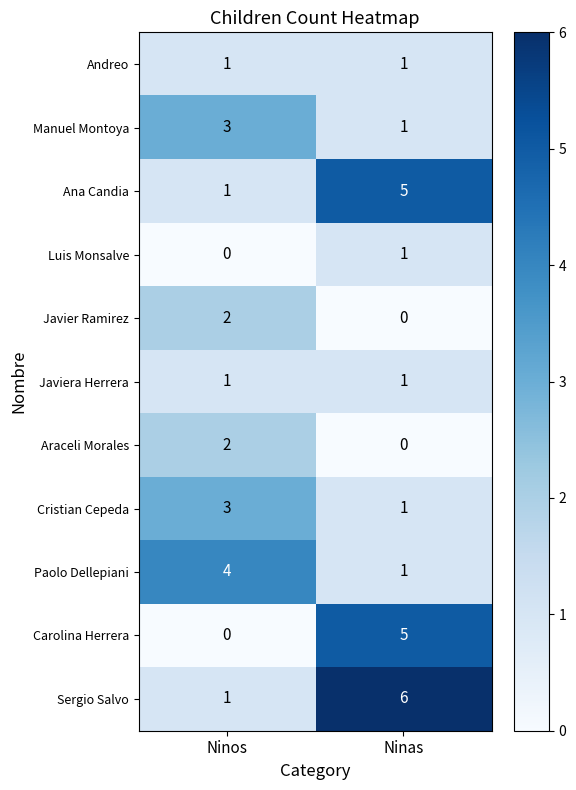

True or false: Sergio Salvo has a value of 0 at Ninos.

False